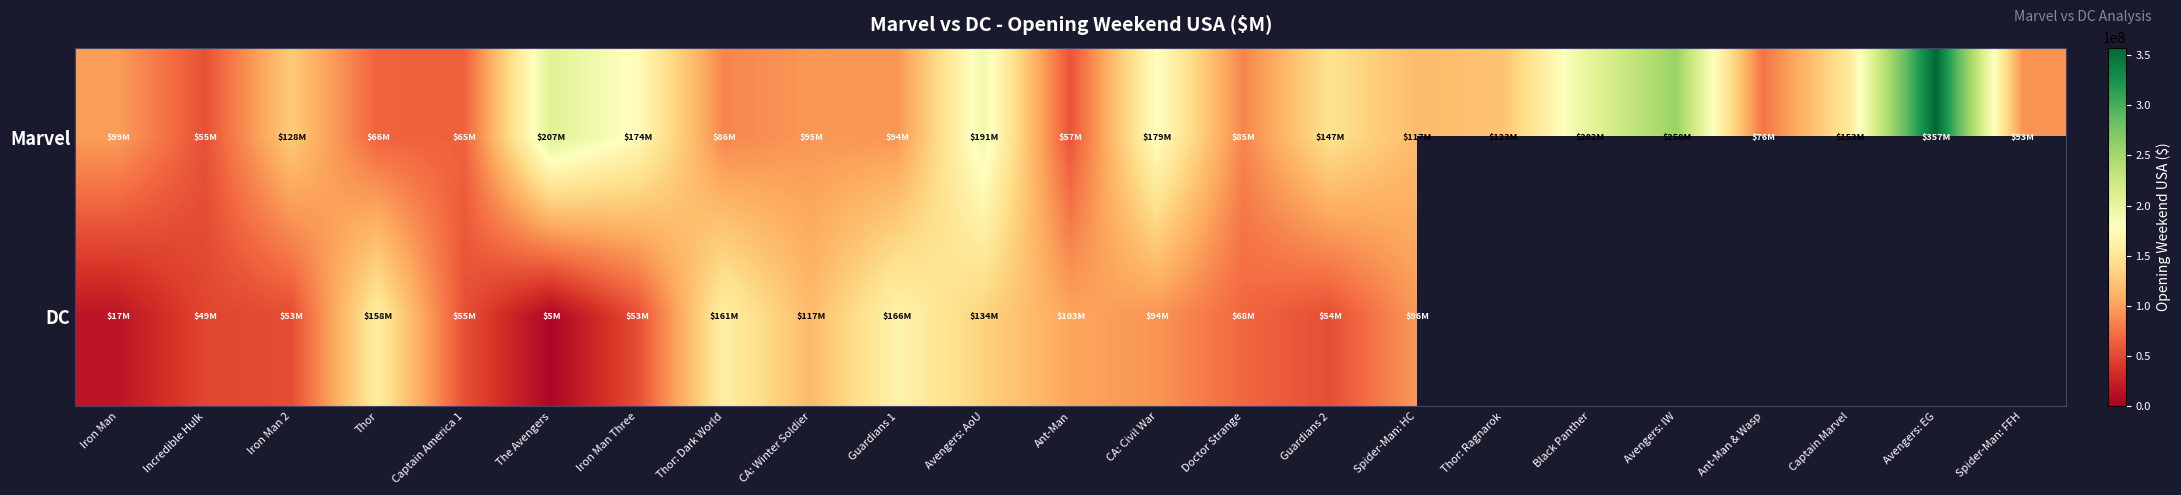

Which series has the largest range (max minus min)?

Marvel